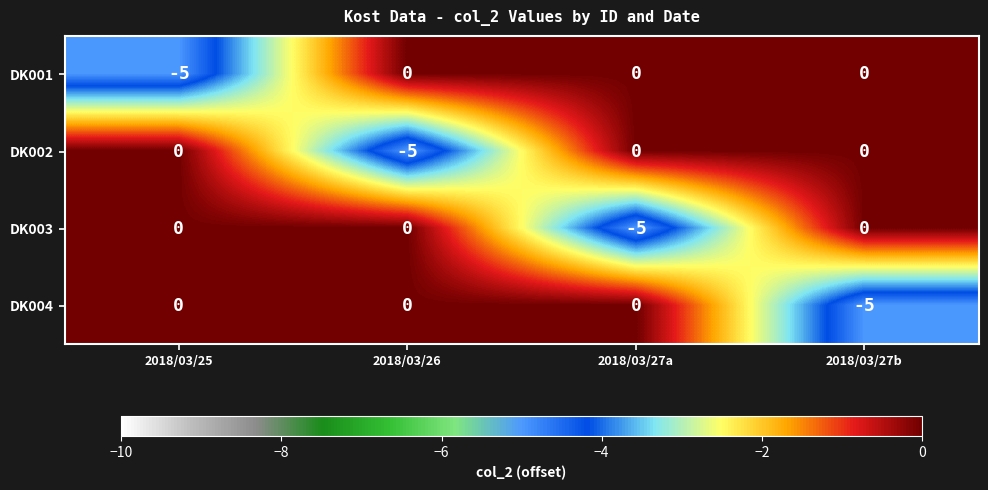

The value of DK003 at 2018/03/25 is -3. True or false?

False